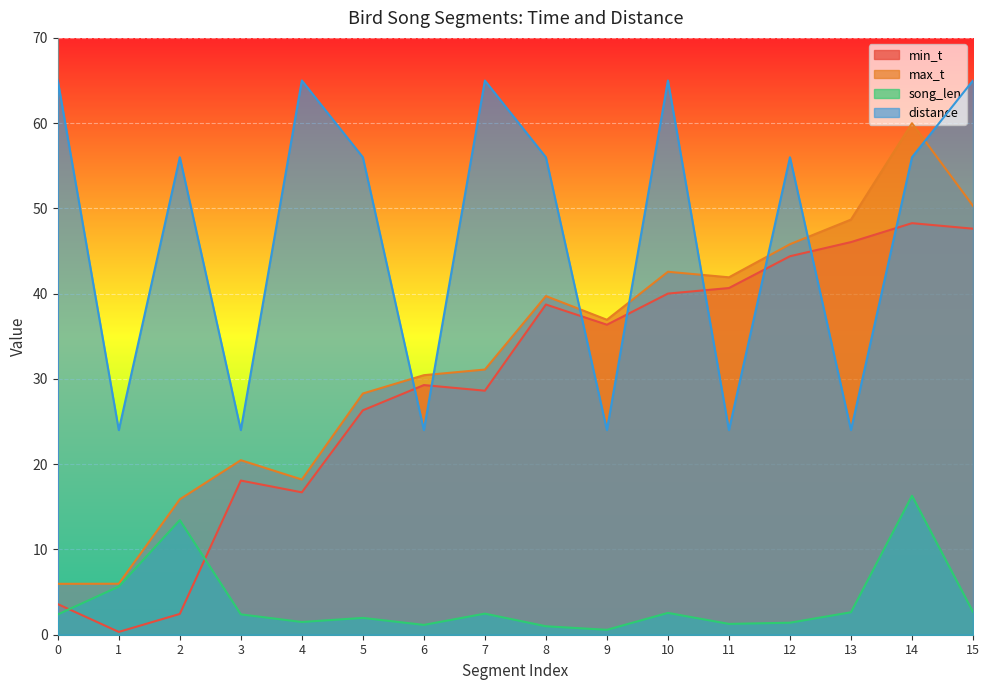

Read the song_len value at 9.

0.6